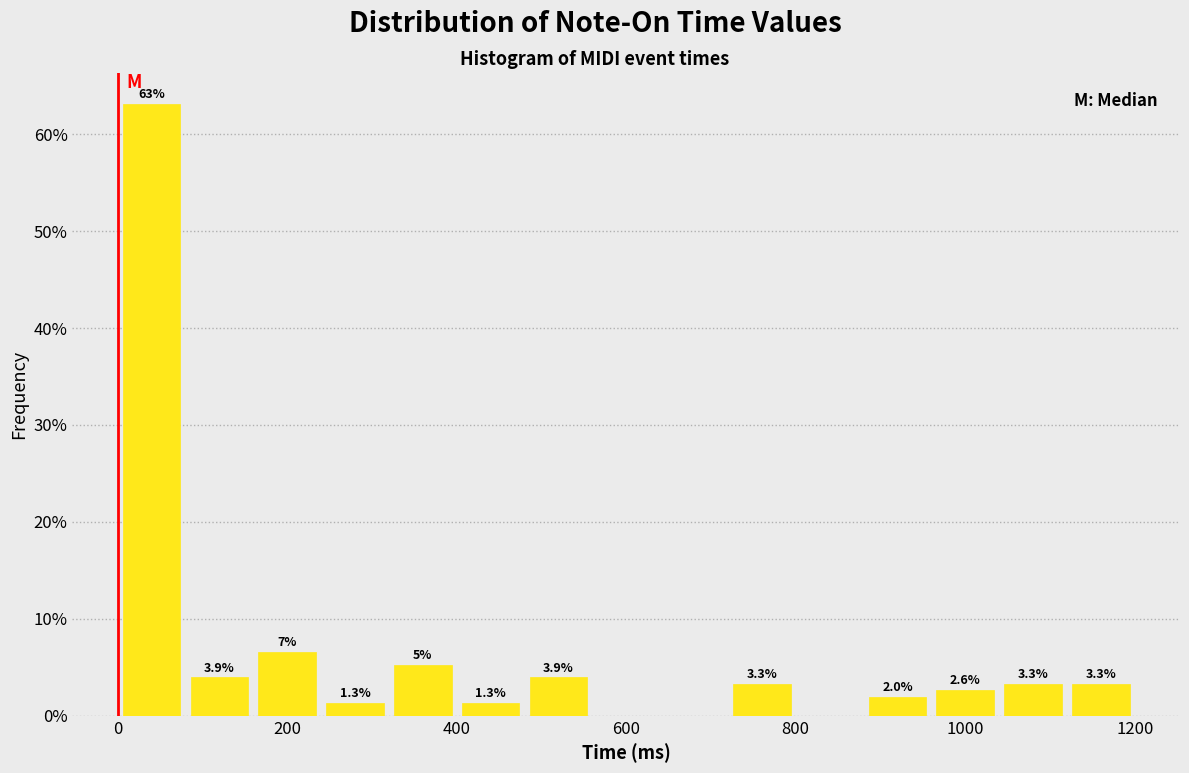

Which range on the x-axis has the tallest bar?

0 to 80